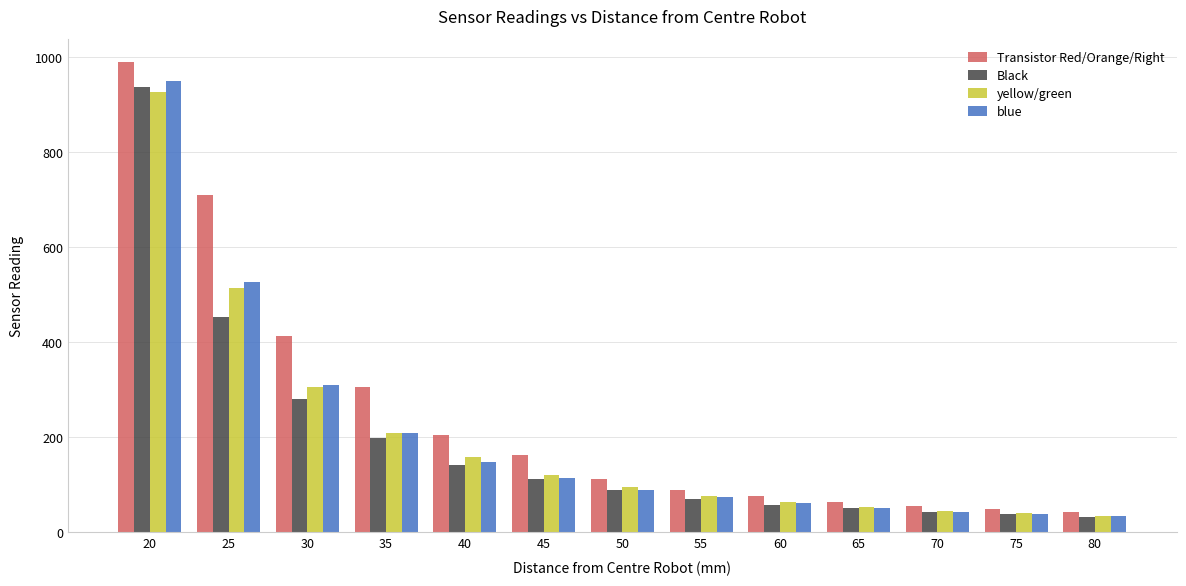

What is the greatest value displayed?

989